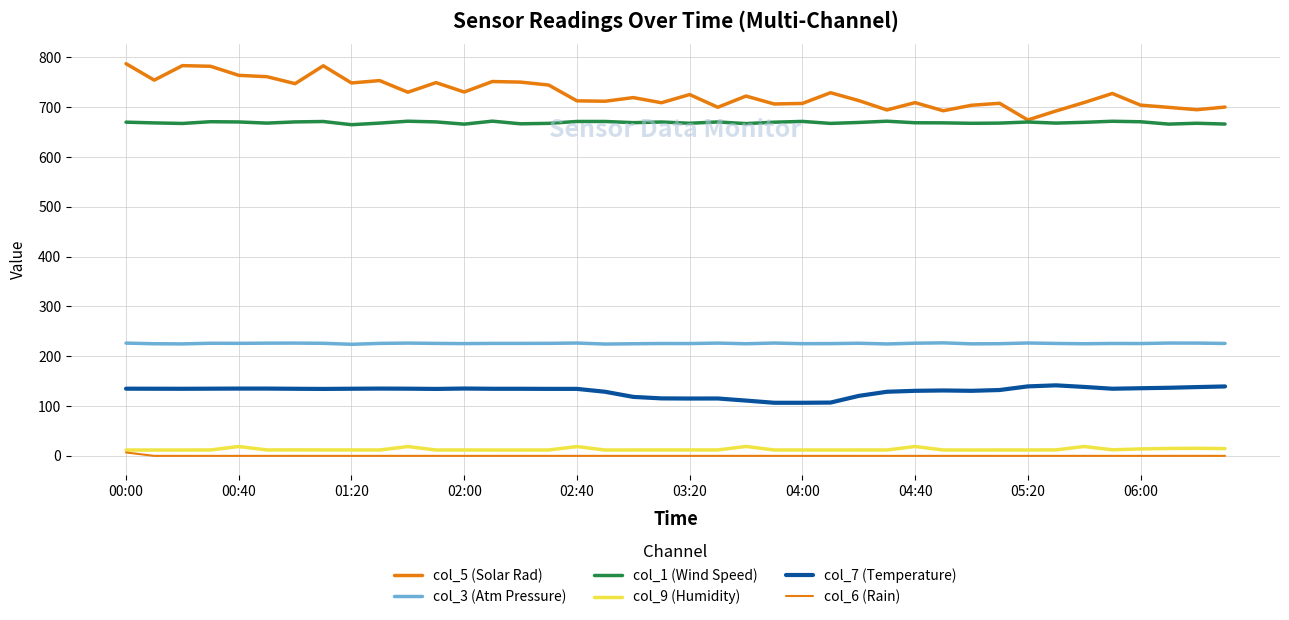

How many series are shown in this chart?

6